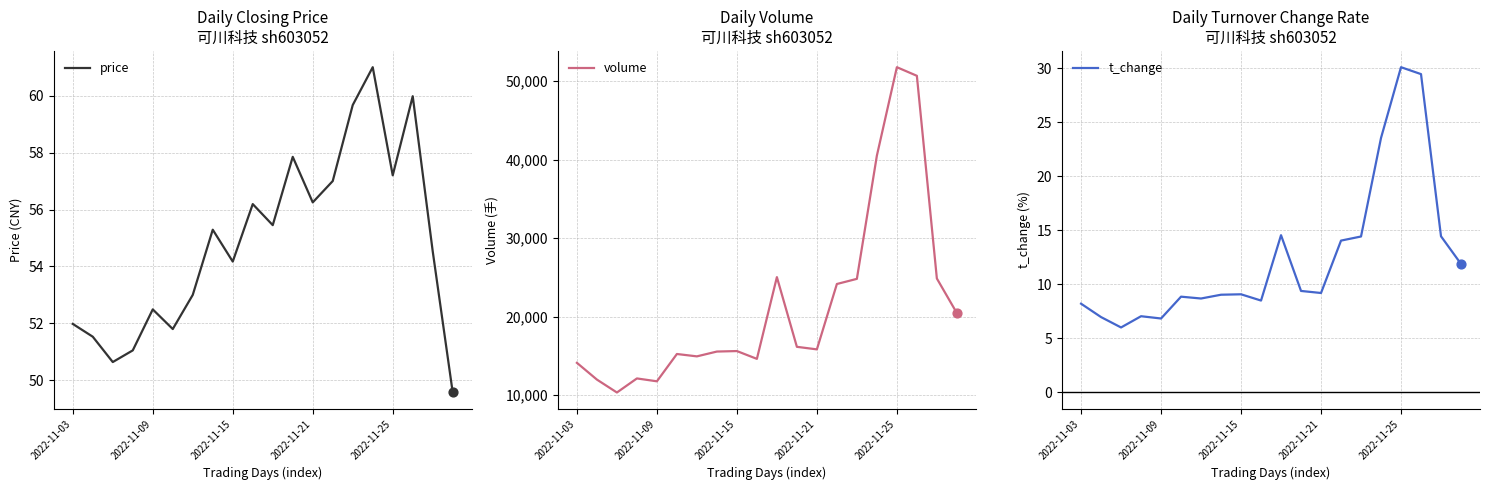

Which series has the largest total across all categories?

volume